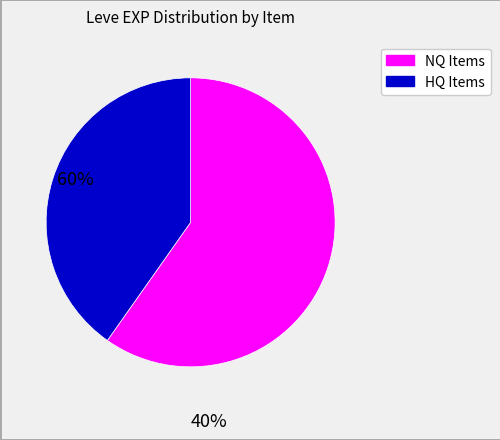

Is there any slice that represents more than half of the pie?

Yes